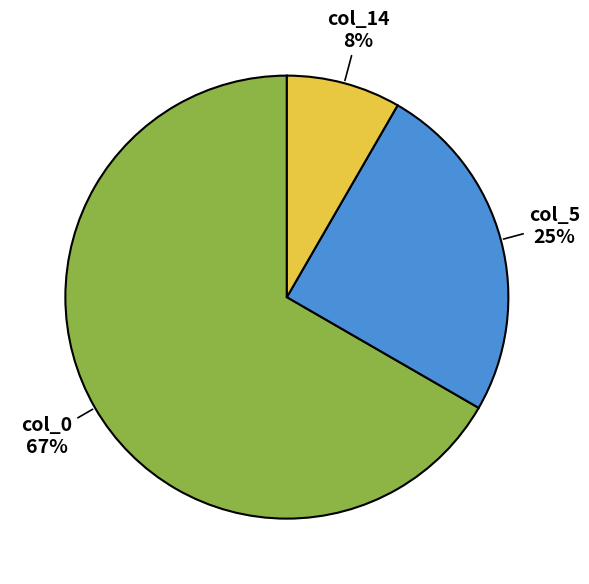

Which slice represents more than half of the pie?

col_0